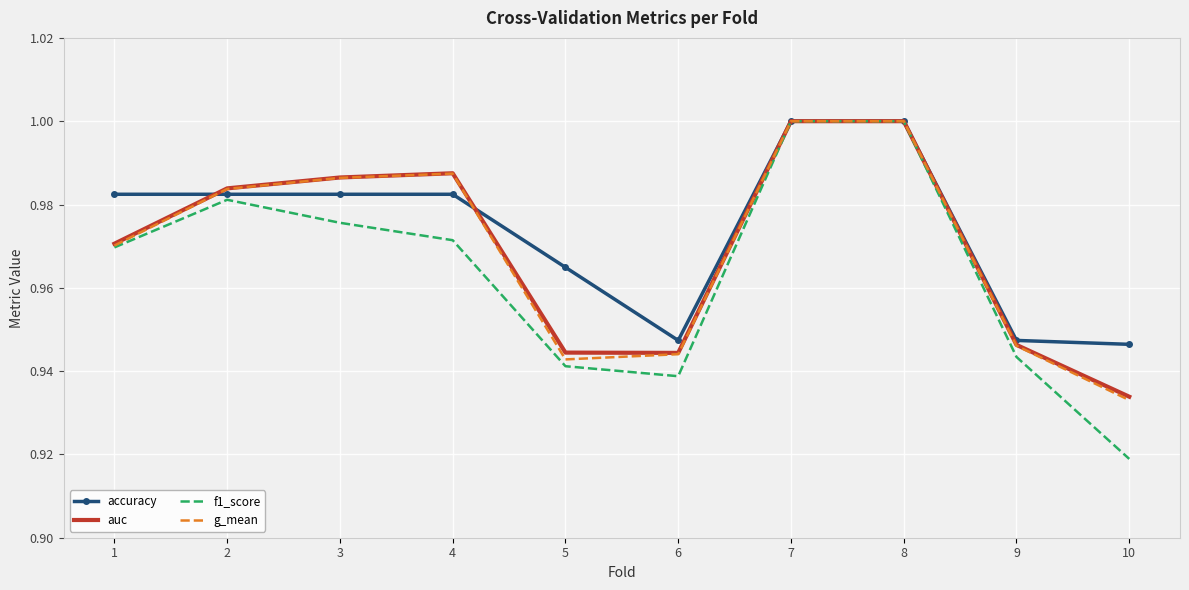

Which category has the lowest value in the auc series?

10